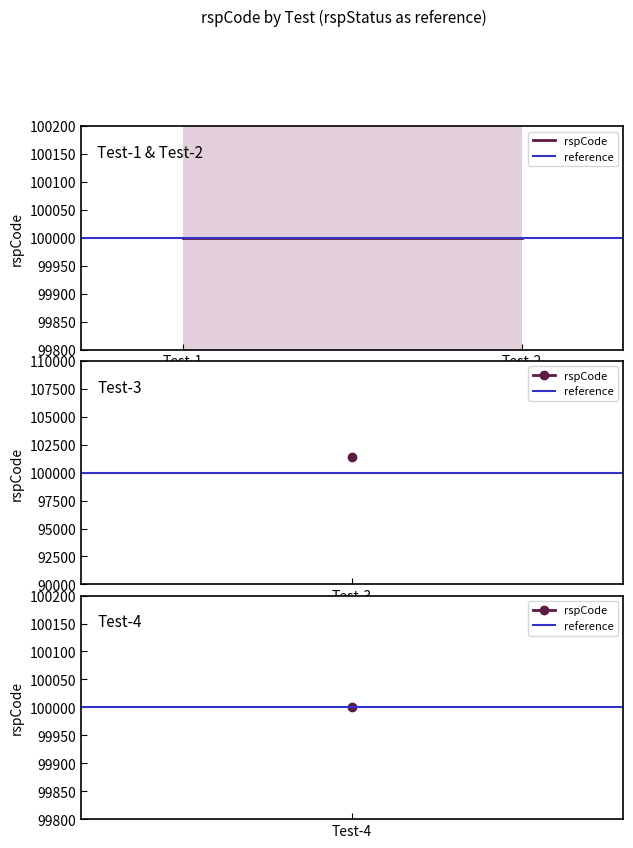

What is the sum of the values at Test-1 and Test-3?

201400